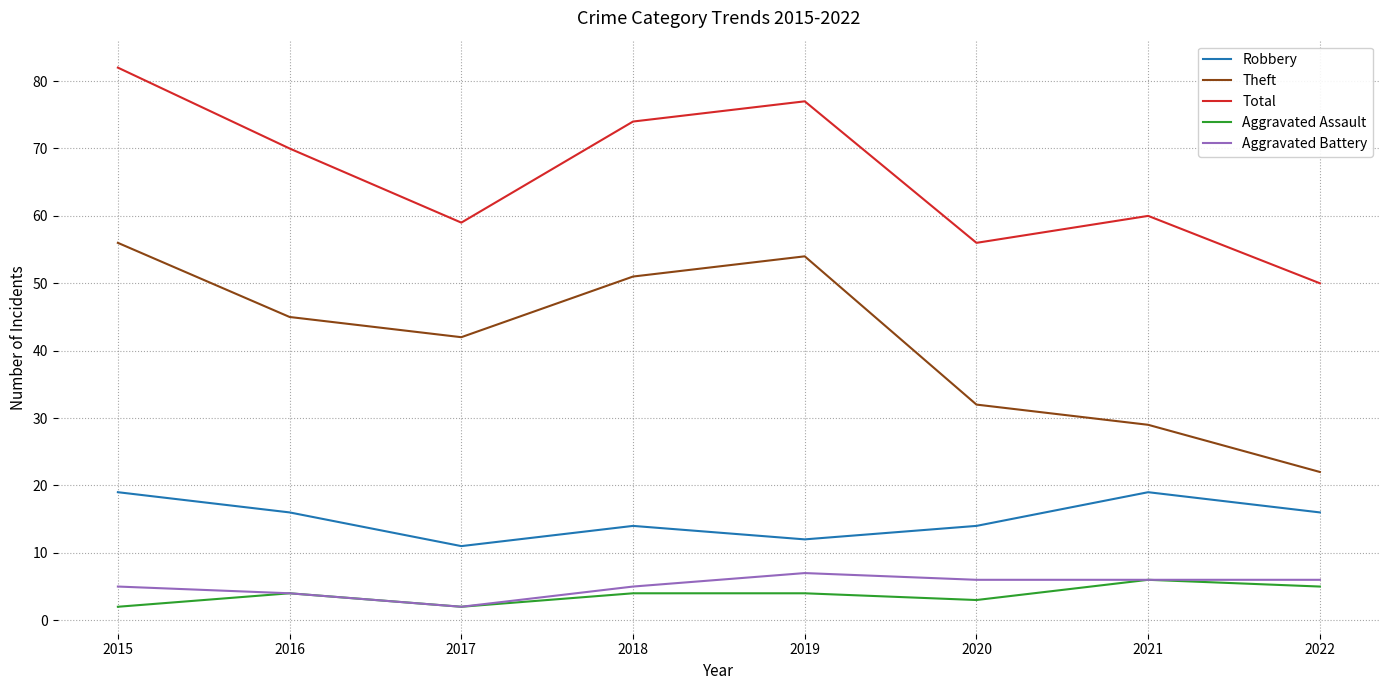

What value does the Total series have at 2016?

70